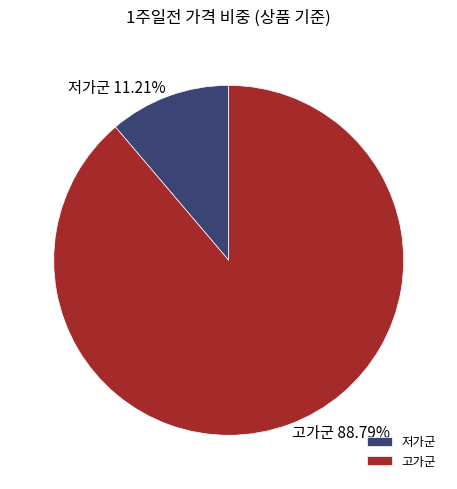

How many slices are in this pie chart?

2